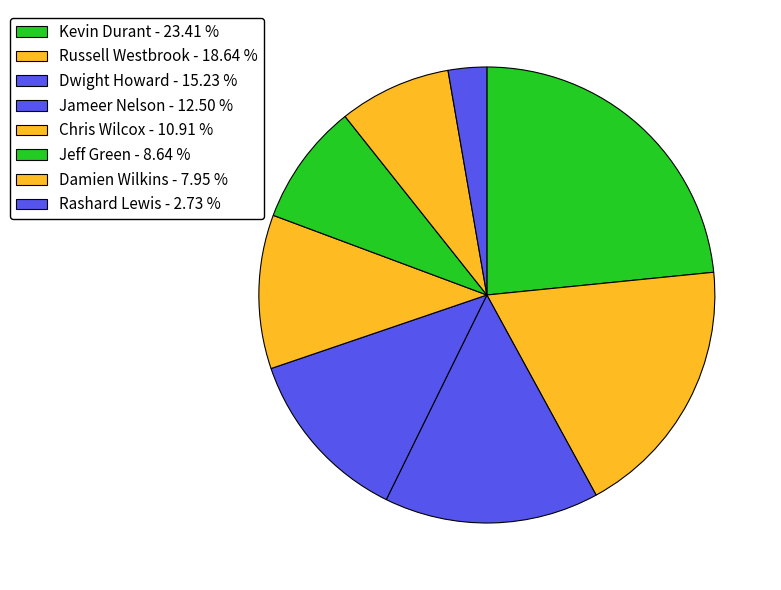

Which has a higher value, Kevin Durant or Damien Wilkins?

Kevin Durant